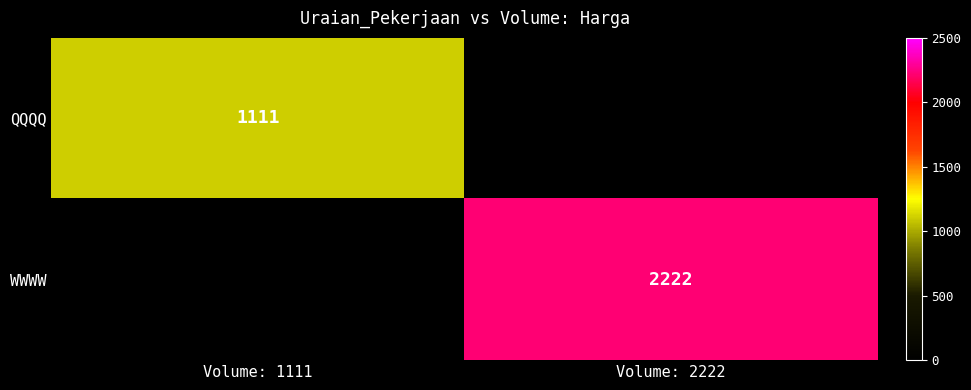

True or false: WWWW has a value of 2222 at Volume: 2222.

True